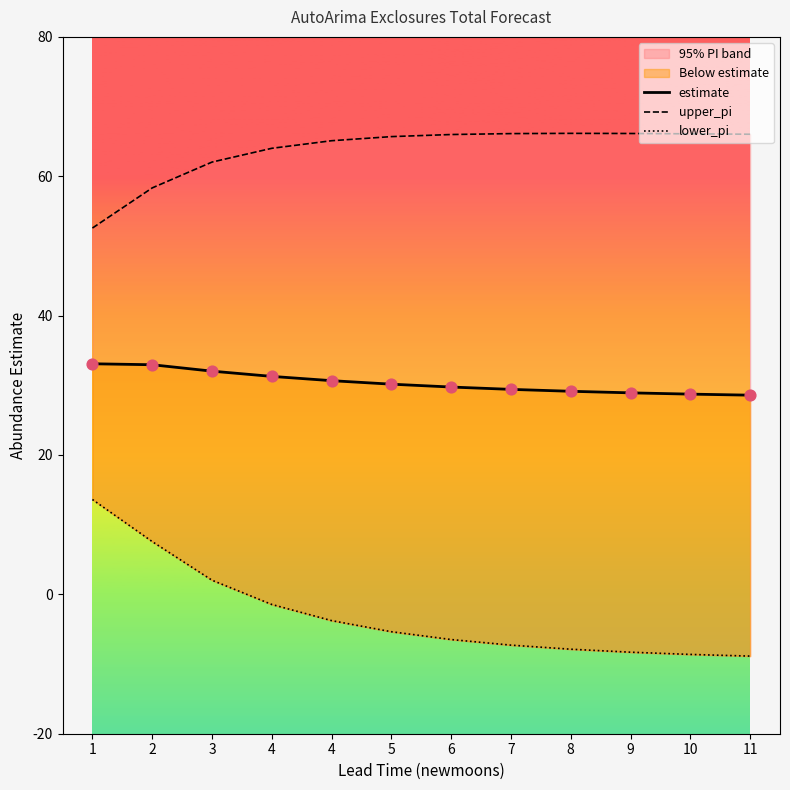

Which series has the widest spread of Y values?

lower_pi